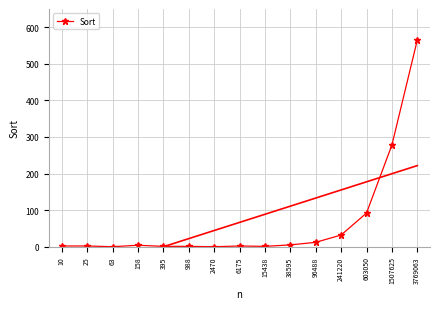

What is the sum of the values at 15438 and 2470?

1